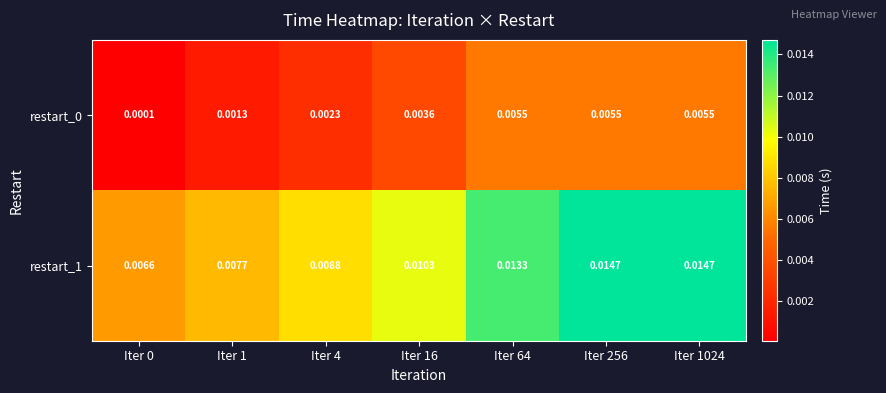

Count the number of data series in this chart.

2